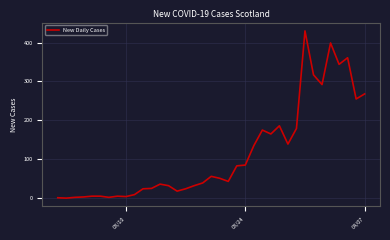

Is this an area chart (filled region under the line)?

No